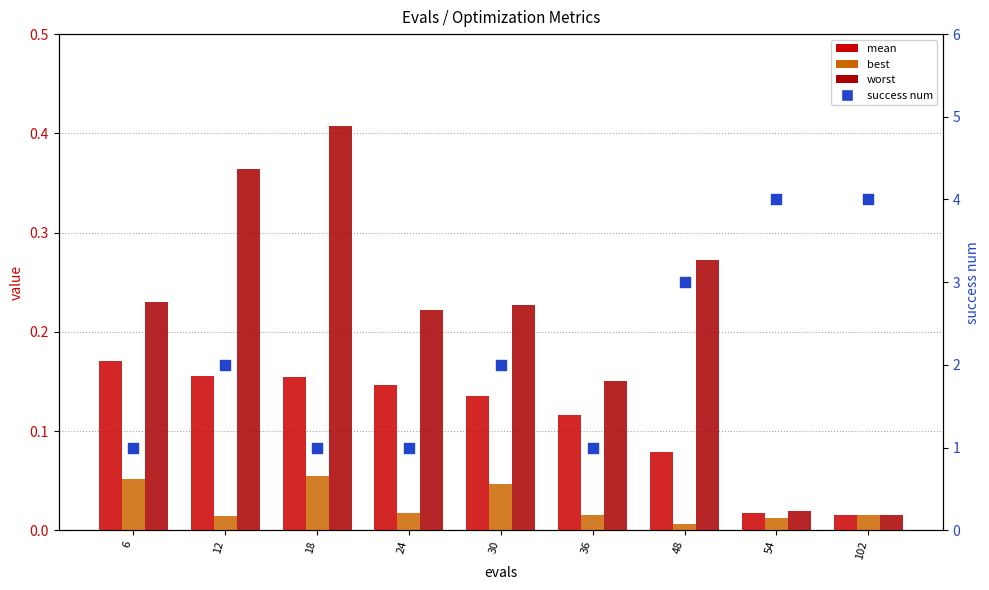

Which series has the largest total across all categories?

success num